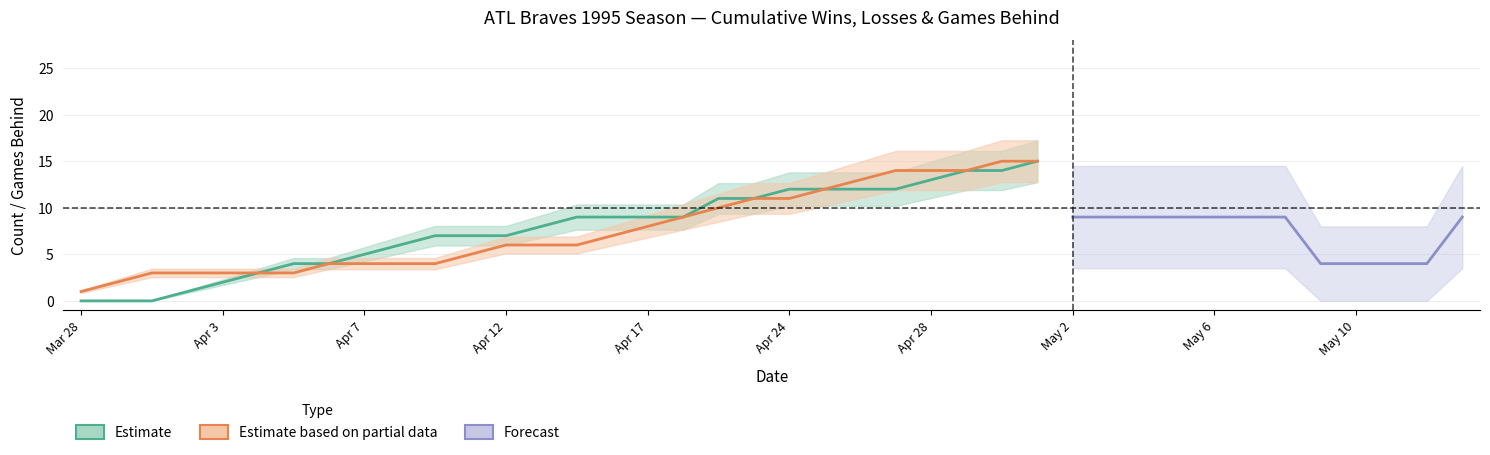

At which label does loss_total reach its minimum?

Mar 28